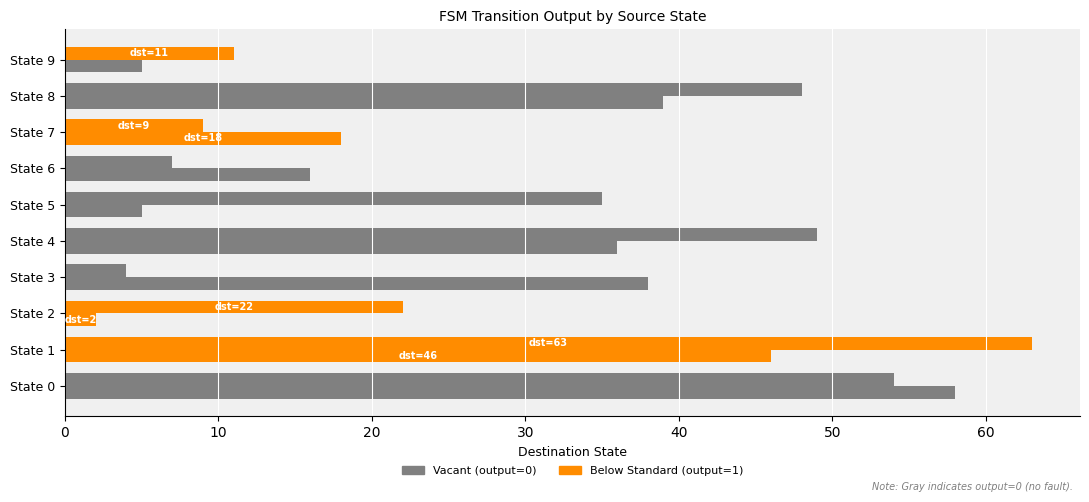

How many categories are shown in the chart?

10